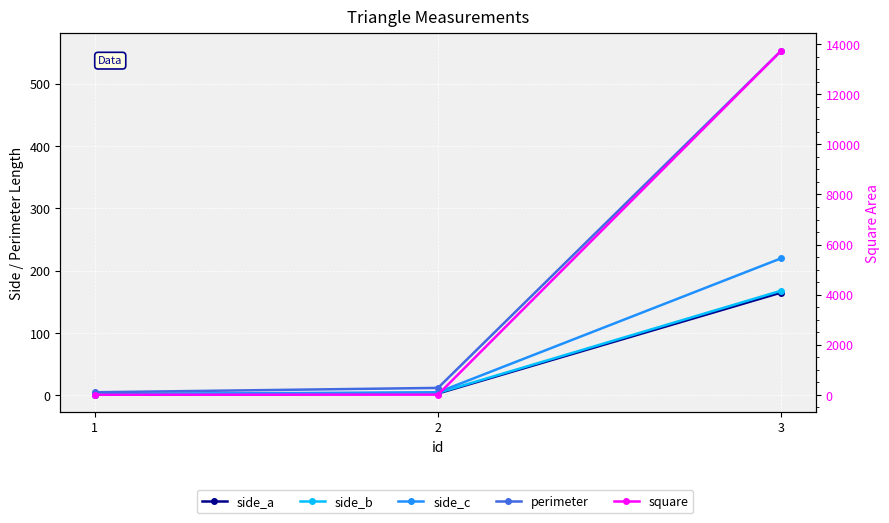

How many distinct data groups are displayed?

5